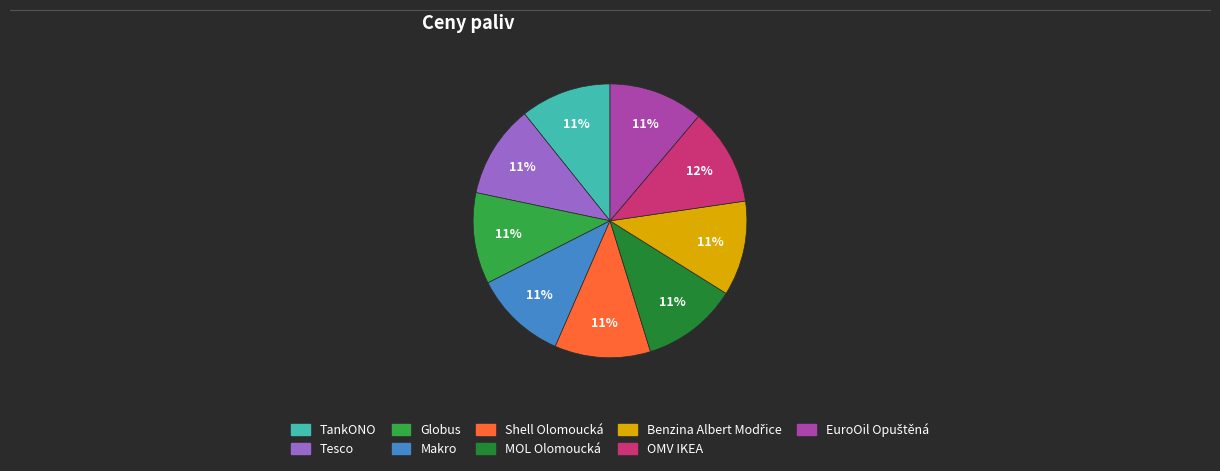

Does TankONO represent more than half of the total?

No